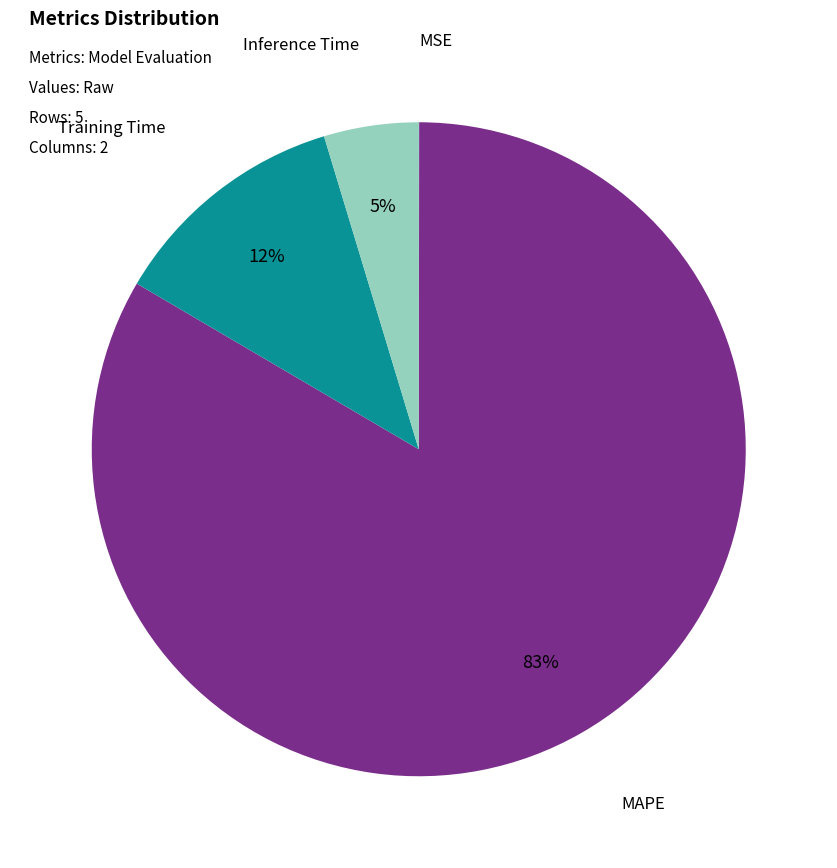

Is there a majority slice in this chart?

Yes